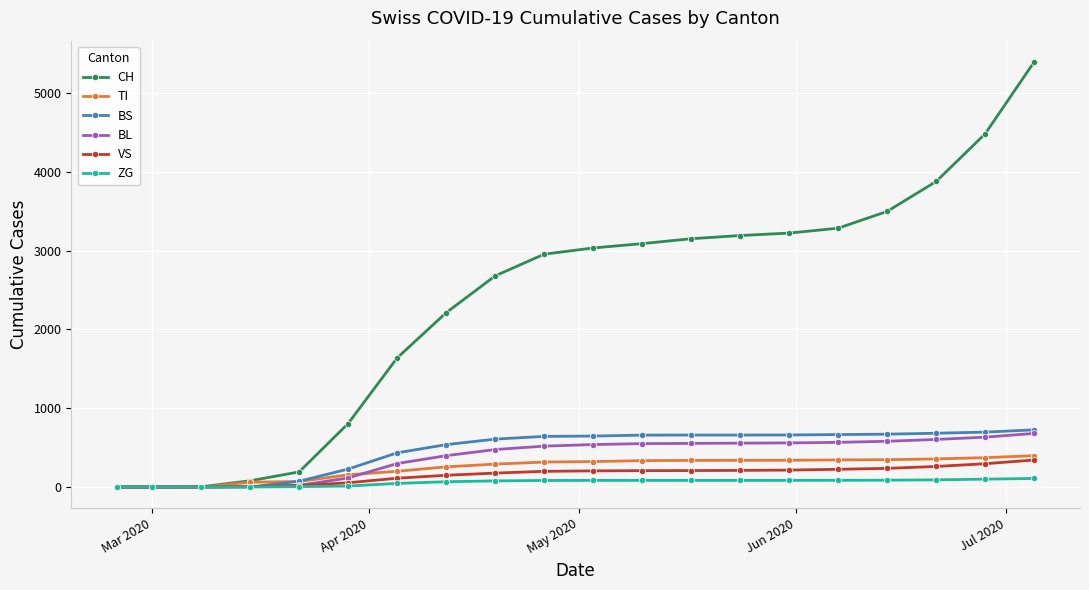

Does the chart have visible grid lines?

Yes